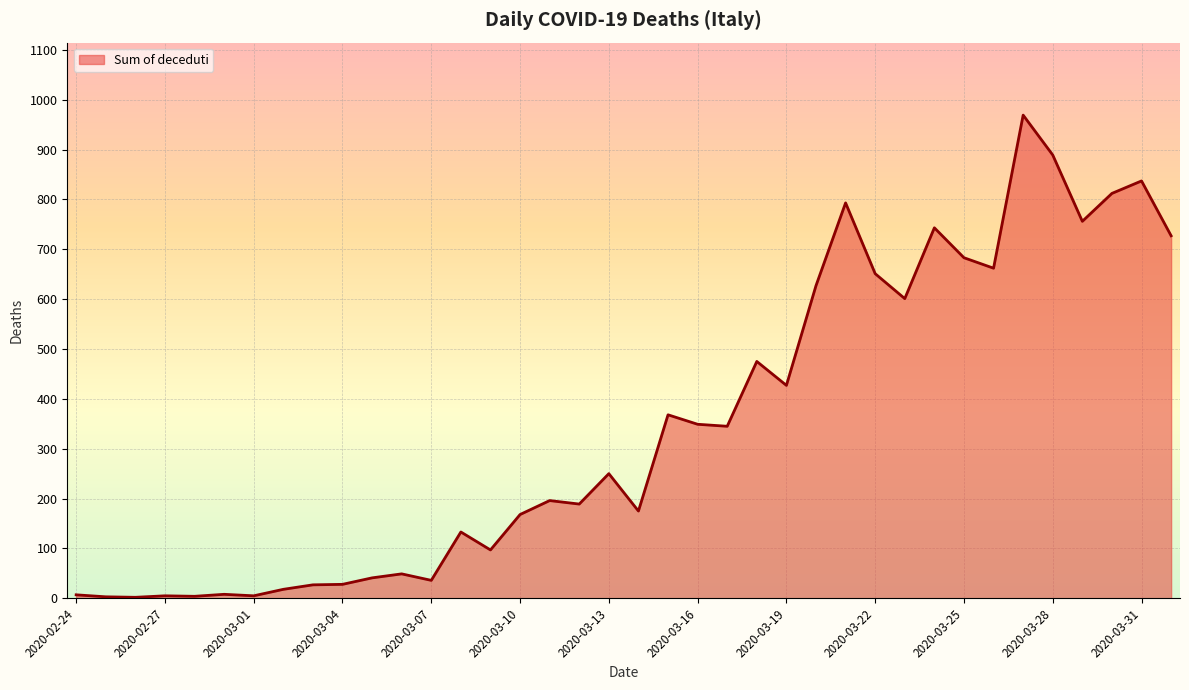

Does the chart have visible grid lines?

Yes